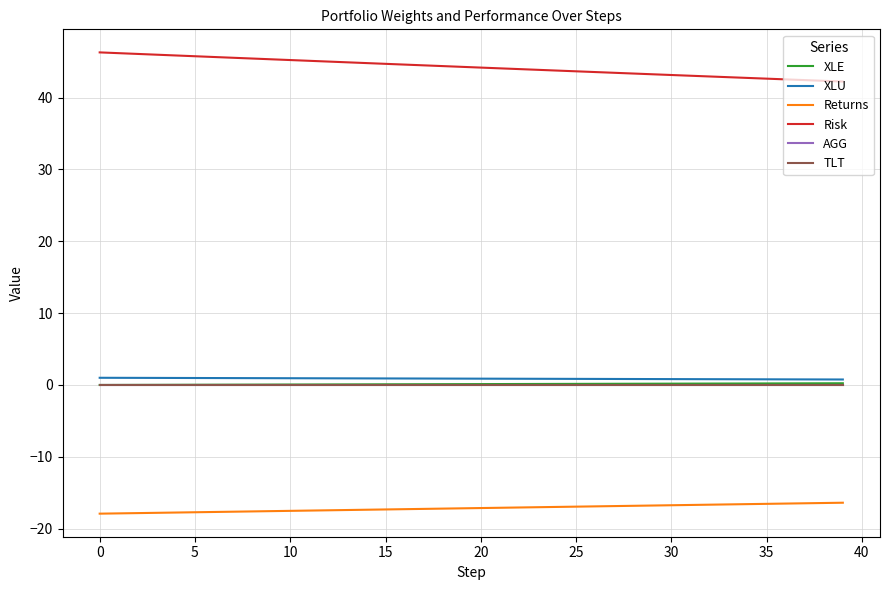

Is this an area chart (filled region under the line)?

No